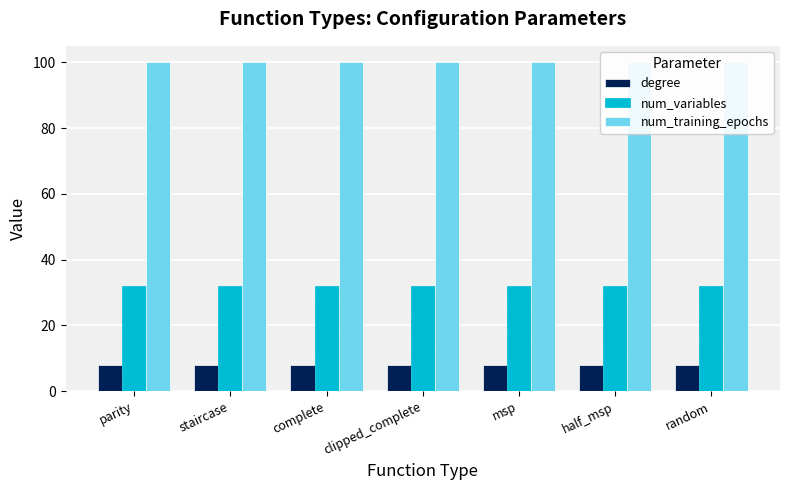

What is the difference between the highest and lowest values at complete?

92